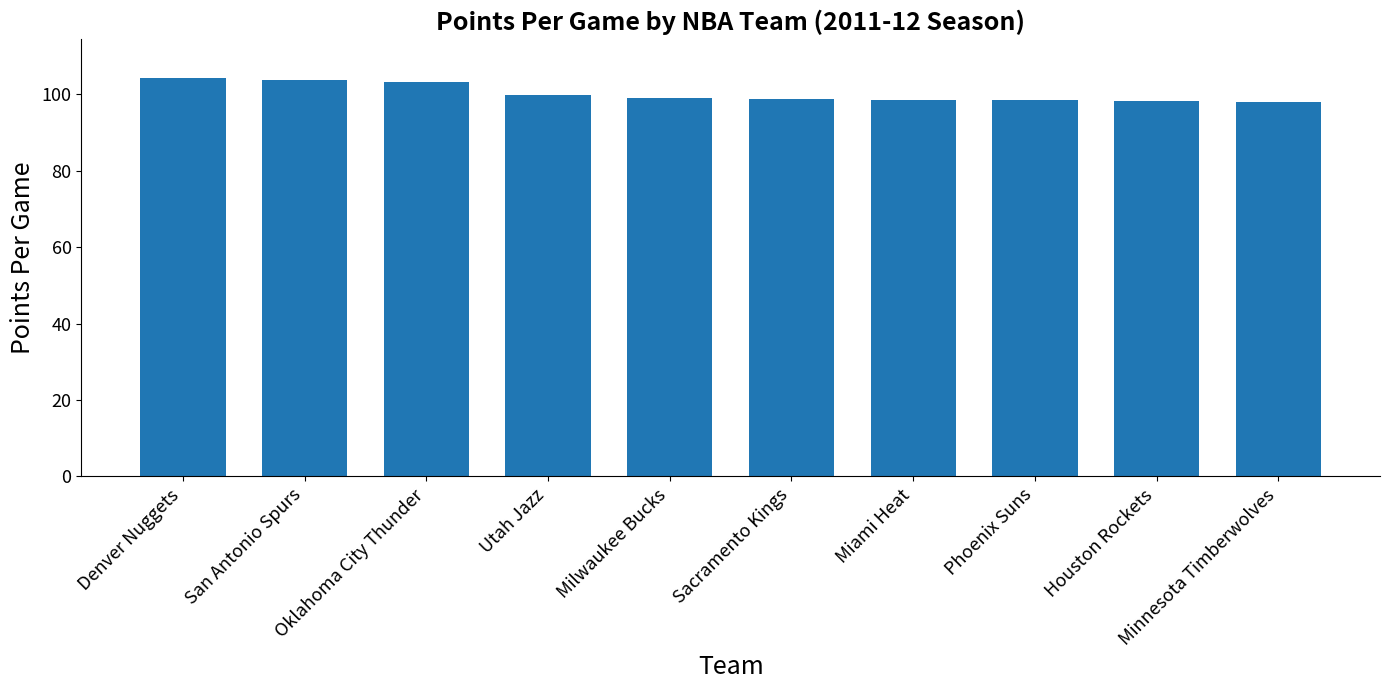

Does the chart contain any negative values?

No